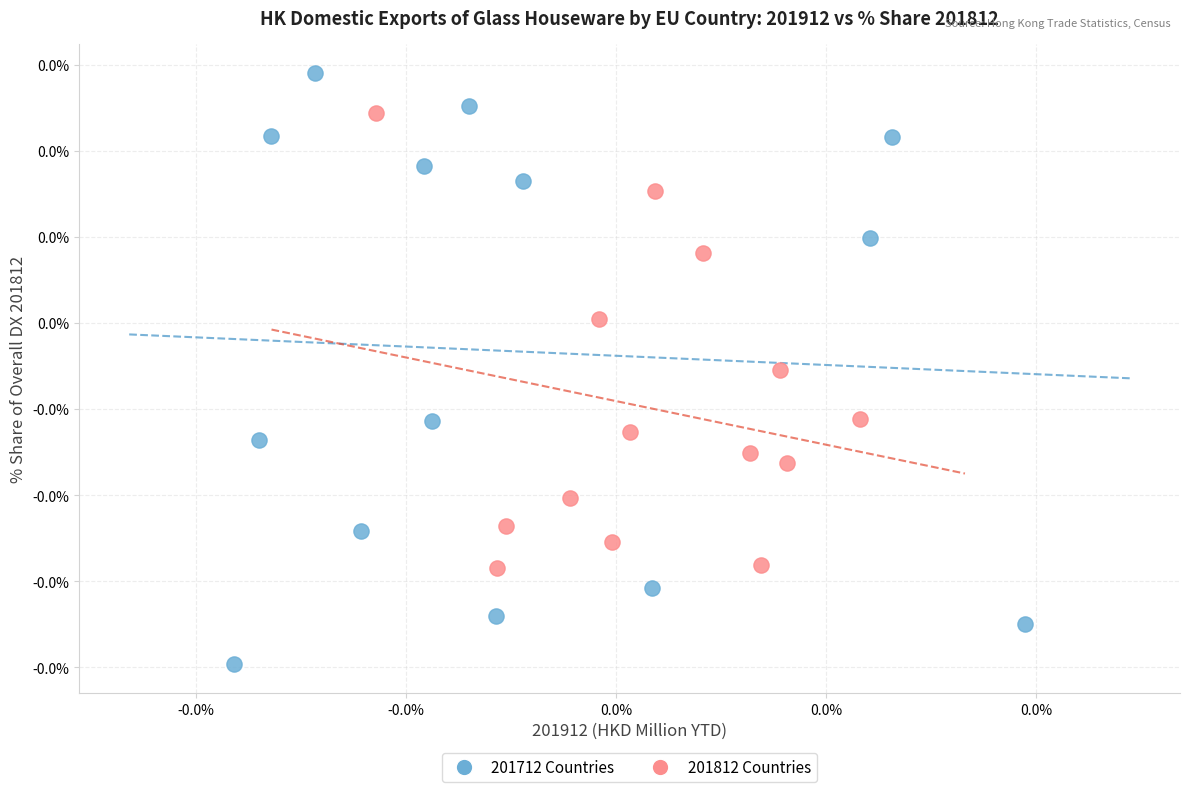

What are all the series names shown in the legend?

201712 Countries, 201812 Countries